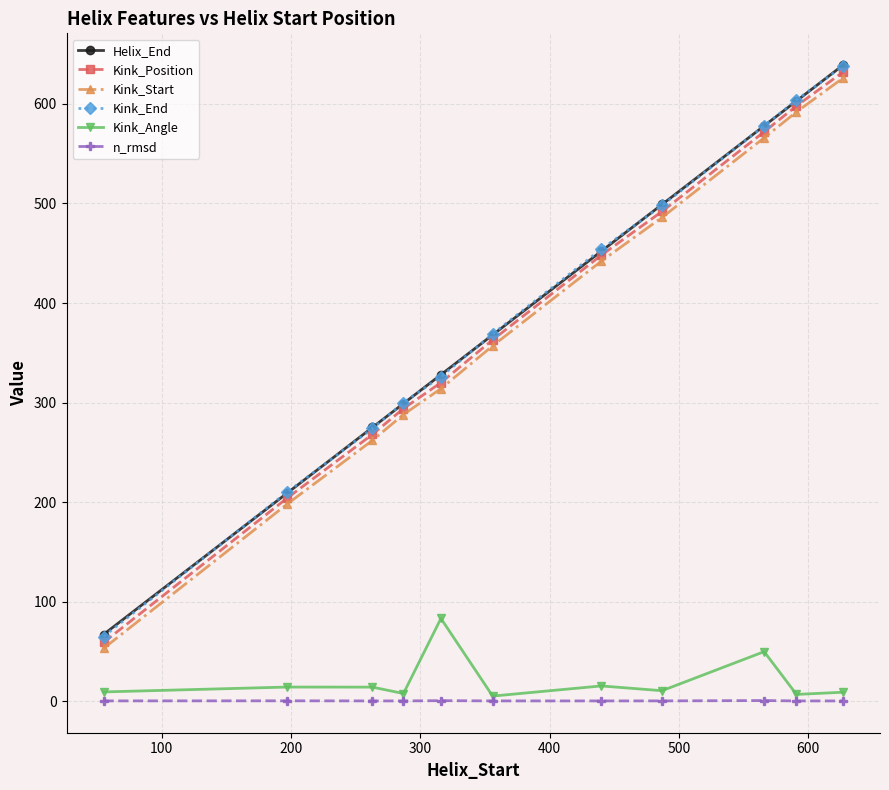

Does the chart have visible grid lines?

Yes